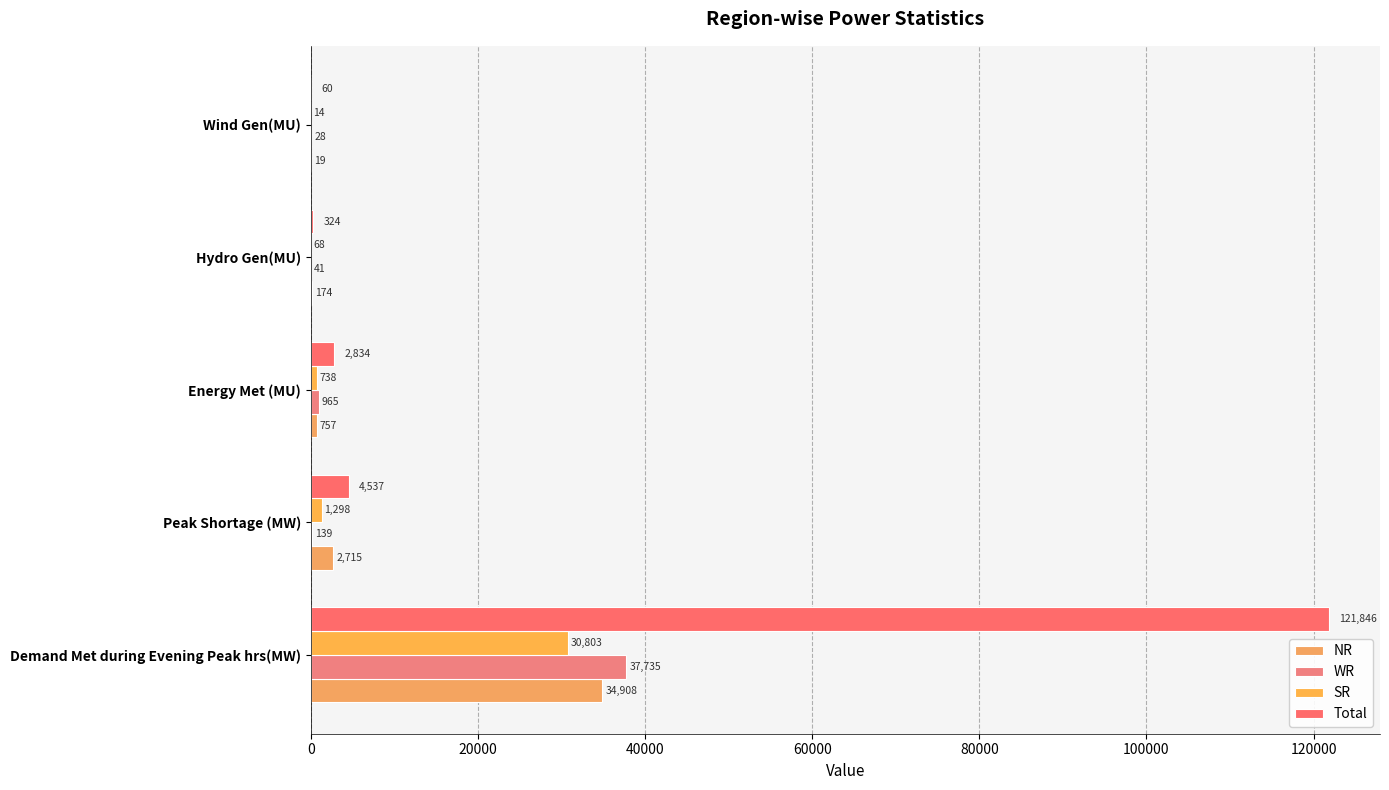

What is the value of the WR bar at the 5th from the left?

28